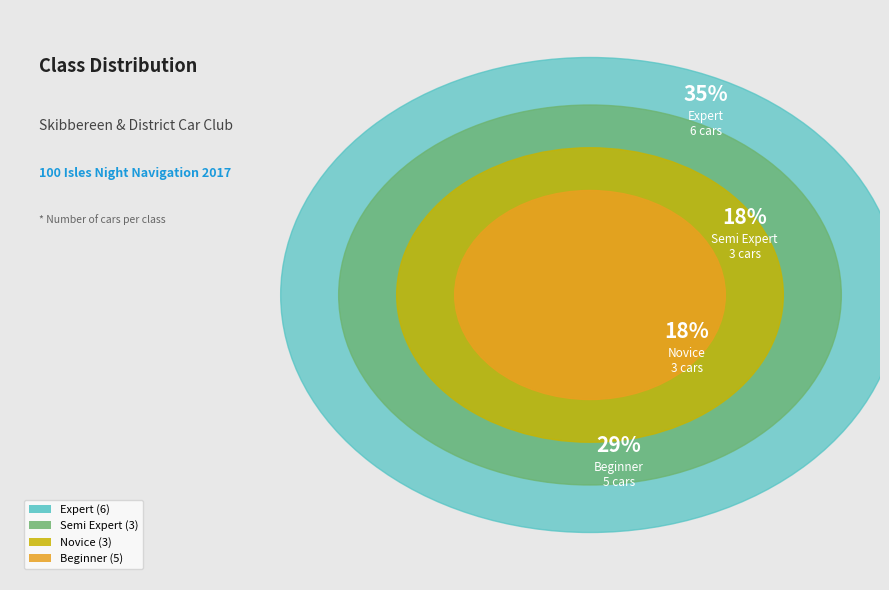

Which category has the biggest portion of the pie?

Expert